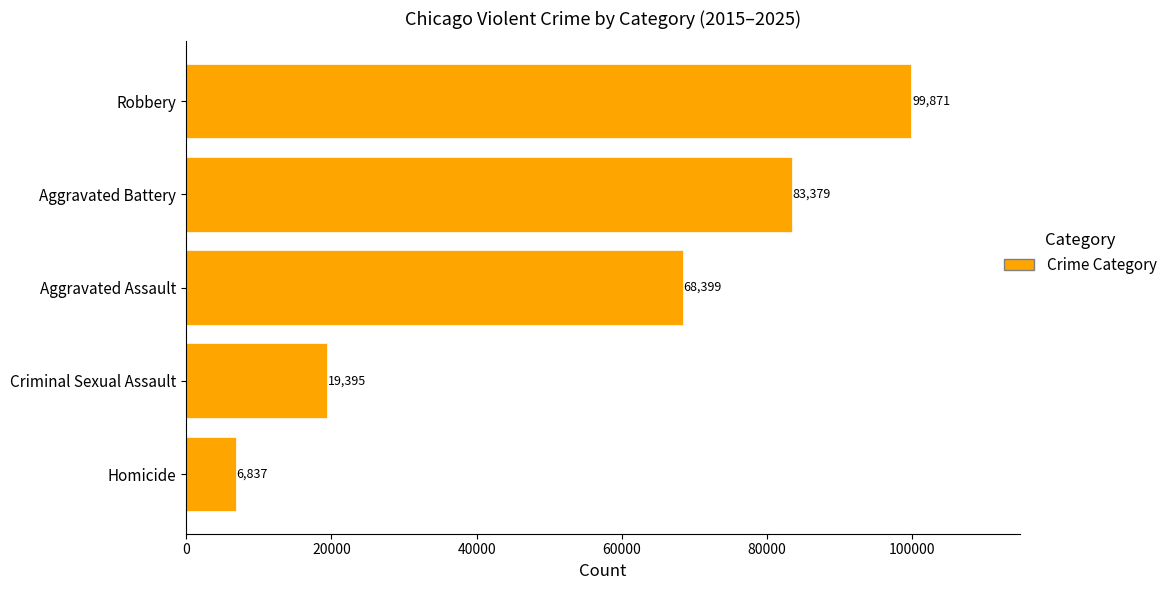

True or false: the data shows 2029 at Homicide.

False